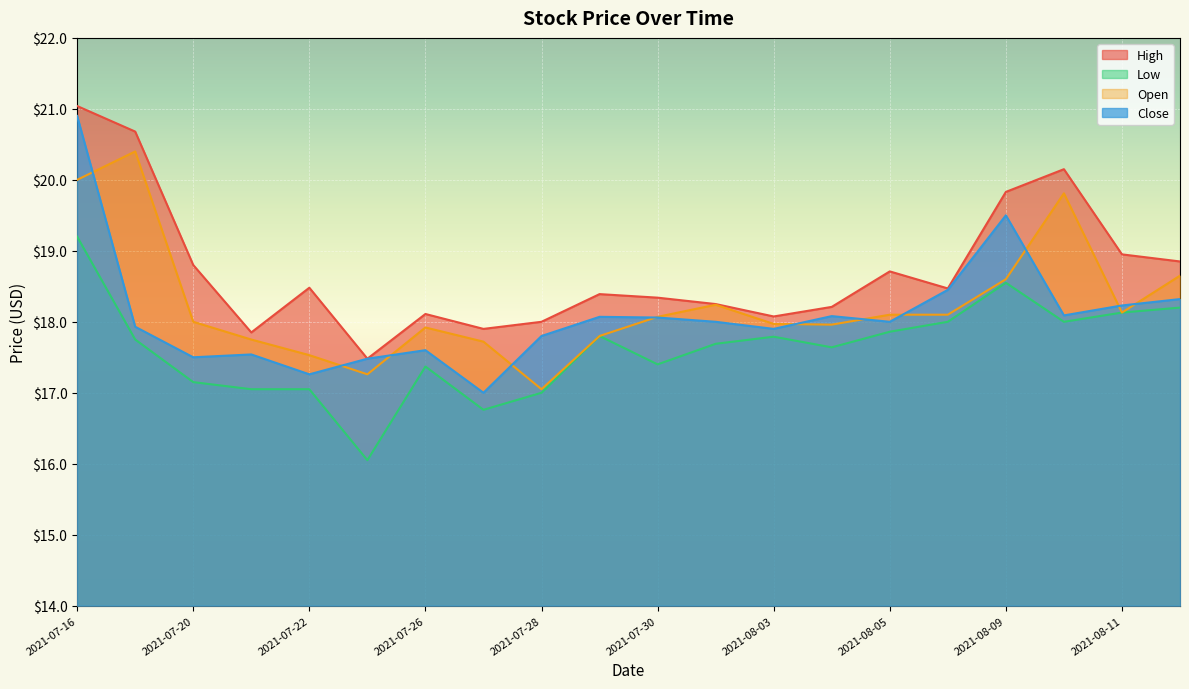

Which series has the largest total across all categories?

High